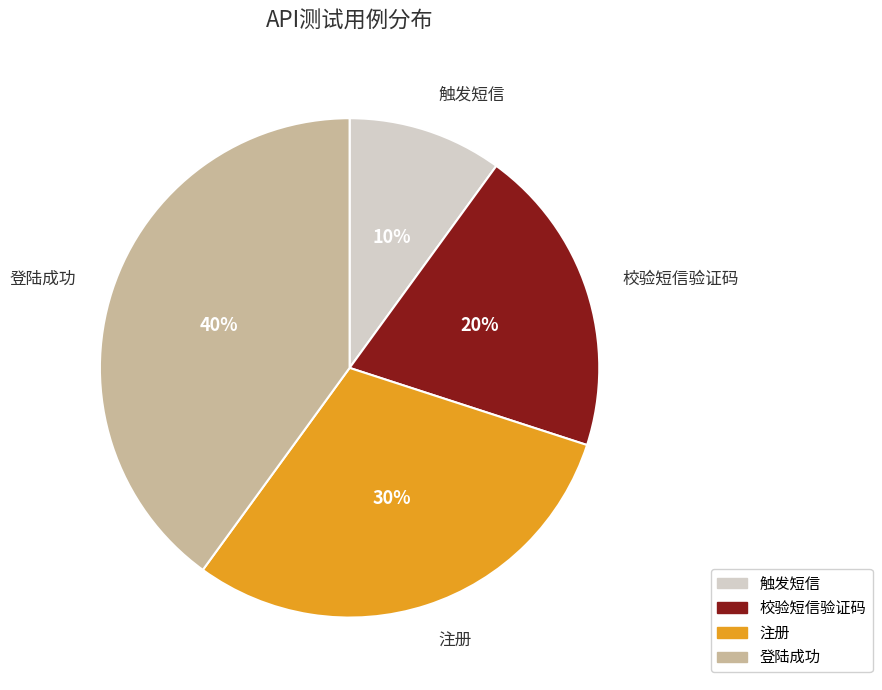

Does 登陆成功 account for over 50% of the chart?

No